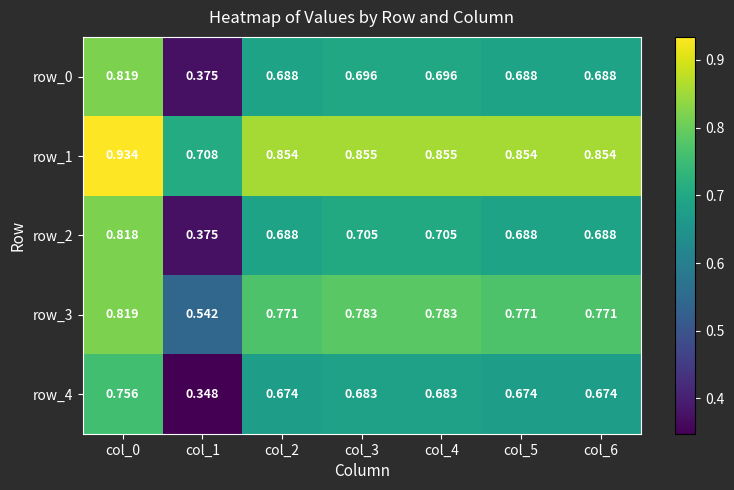

Count the number of data series in this chart.

5